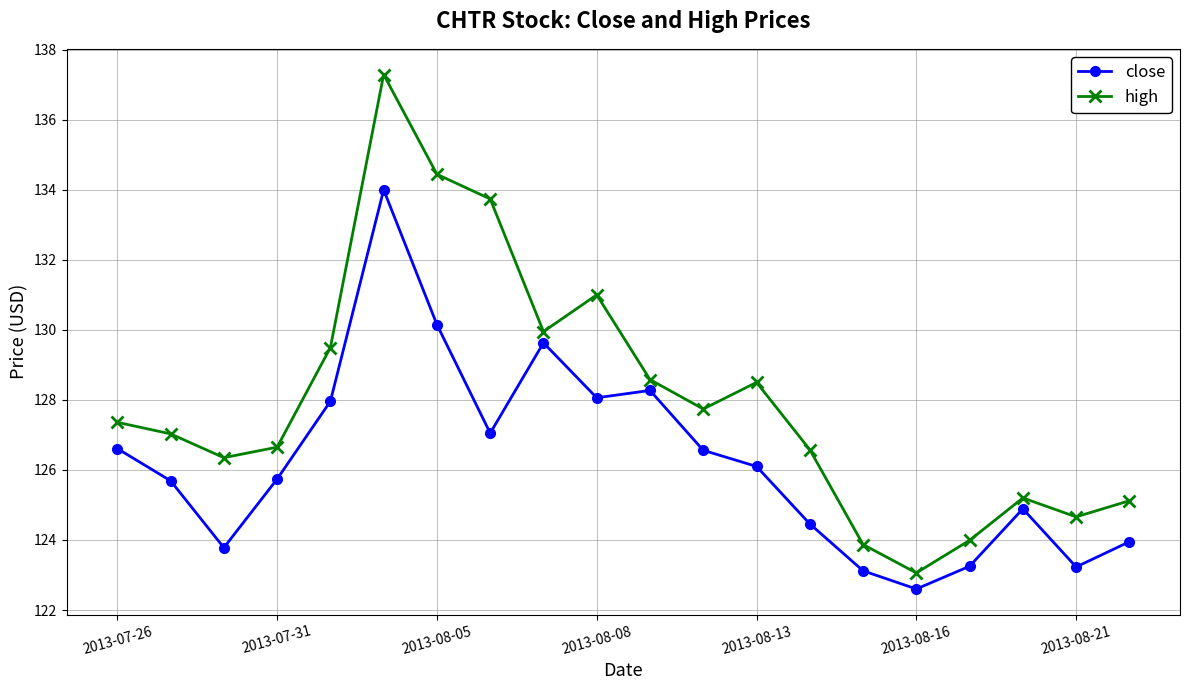

Which series has the largest range (max minus min)?

high